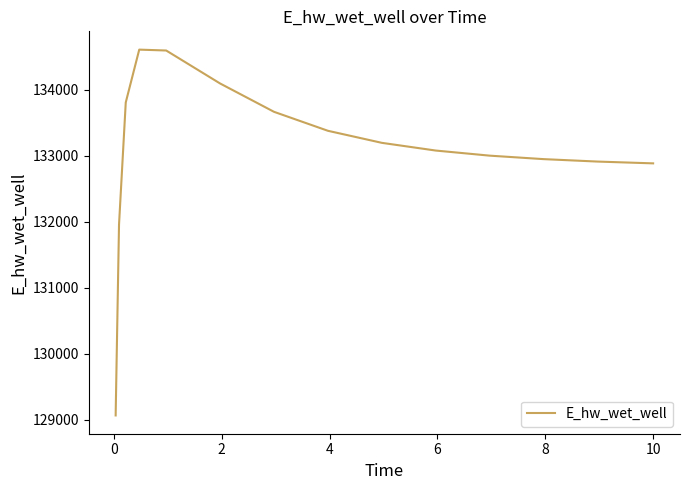

What is the maximum value shown in the chart?

134609.0